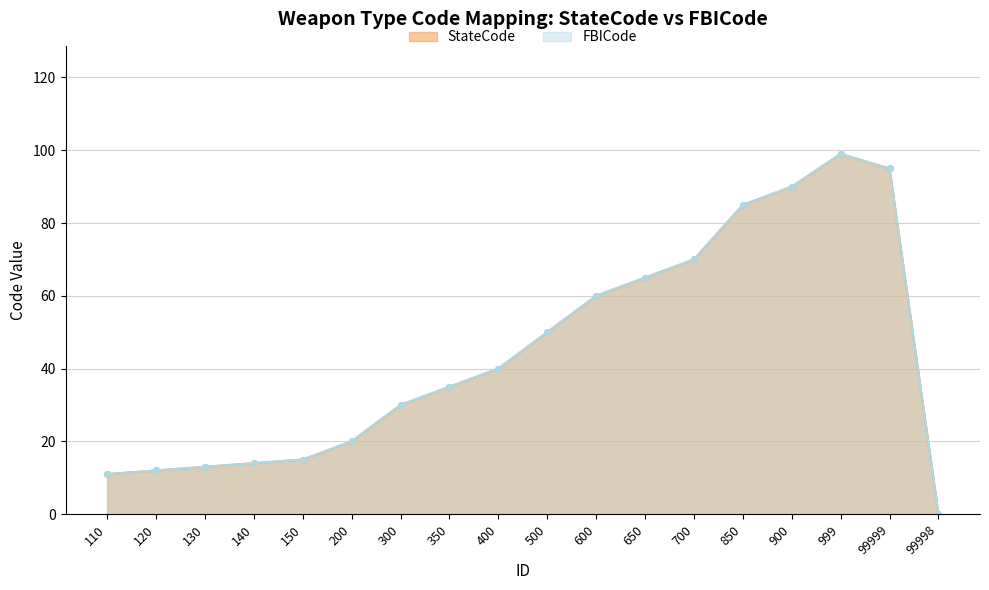

True or false: FBICode and StateCode intersect in this chart.

False